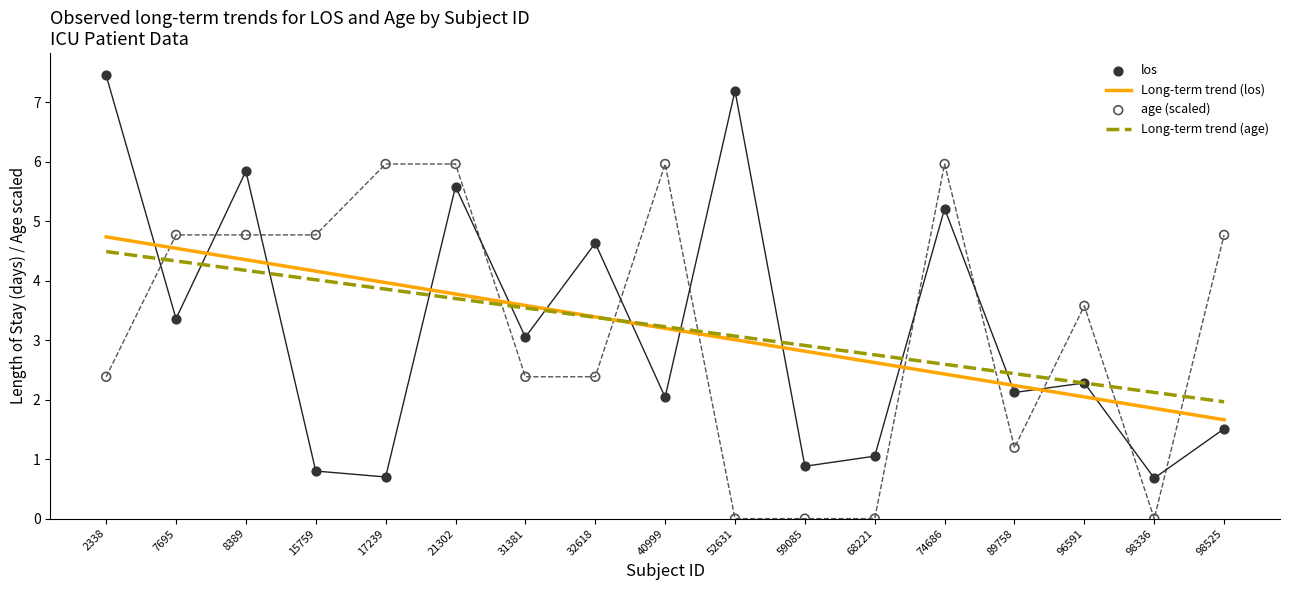

Which series has the largest total across all categories?

age